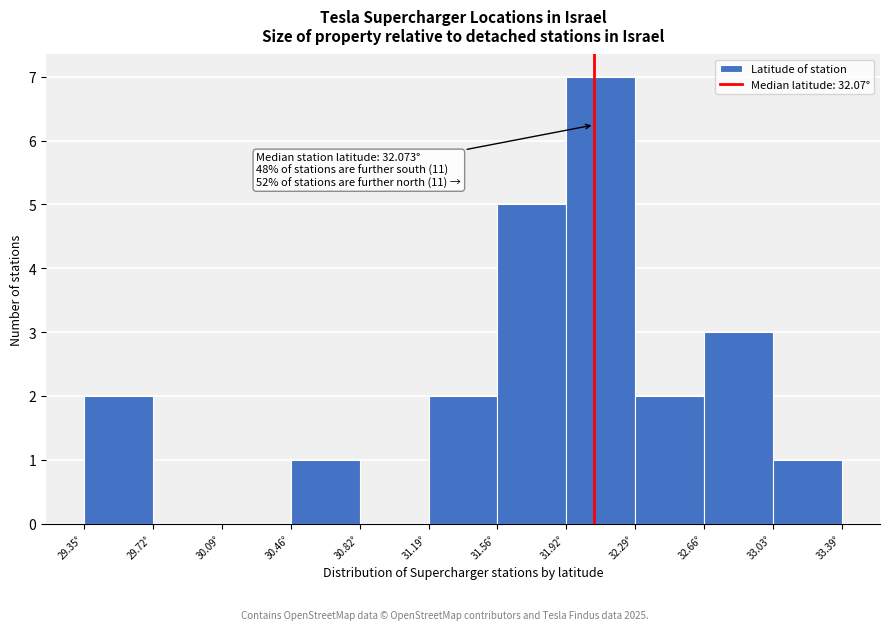

Which range on the x-axis has the tallest bar?

31.90 to 32.30